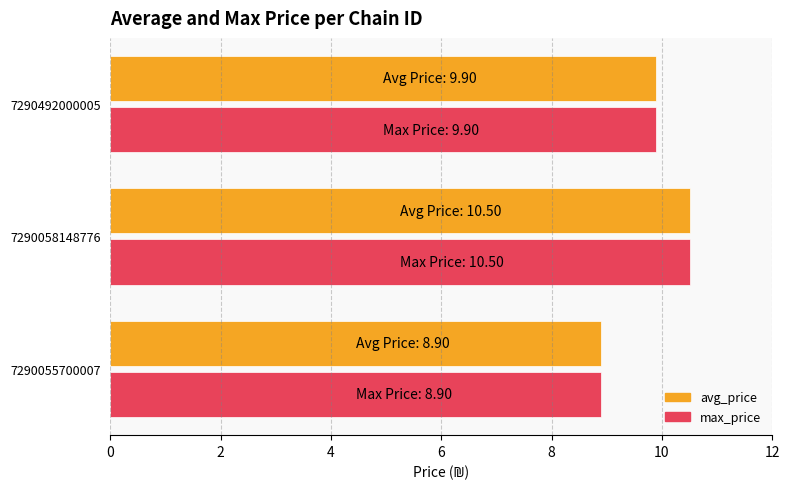

Rank the categories by avg_price value from lowest to highest.

7290055700007, 7290492000005, 7290058148776